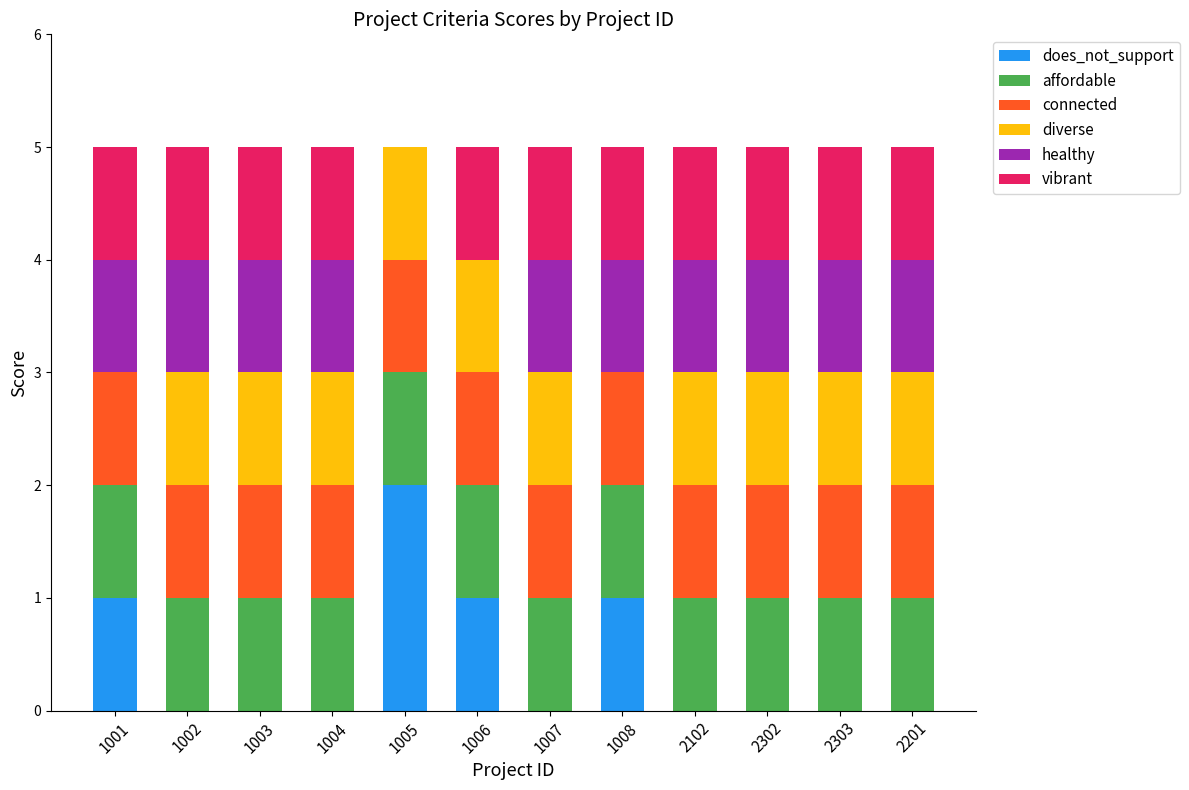

What is the total value across all series at 2102?

5